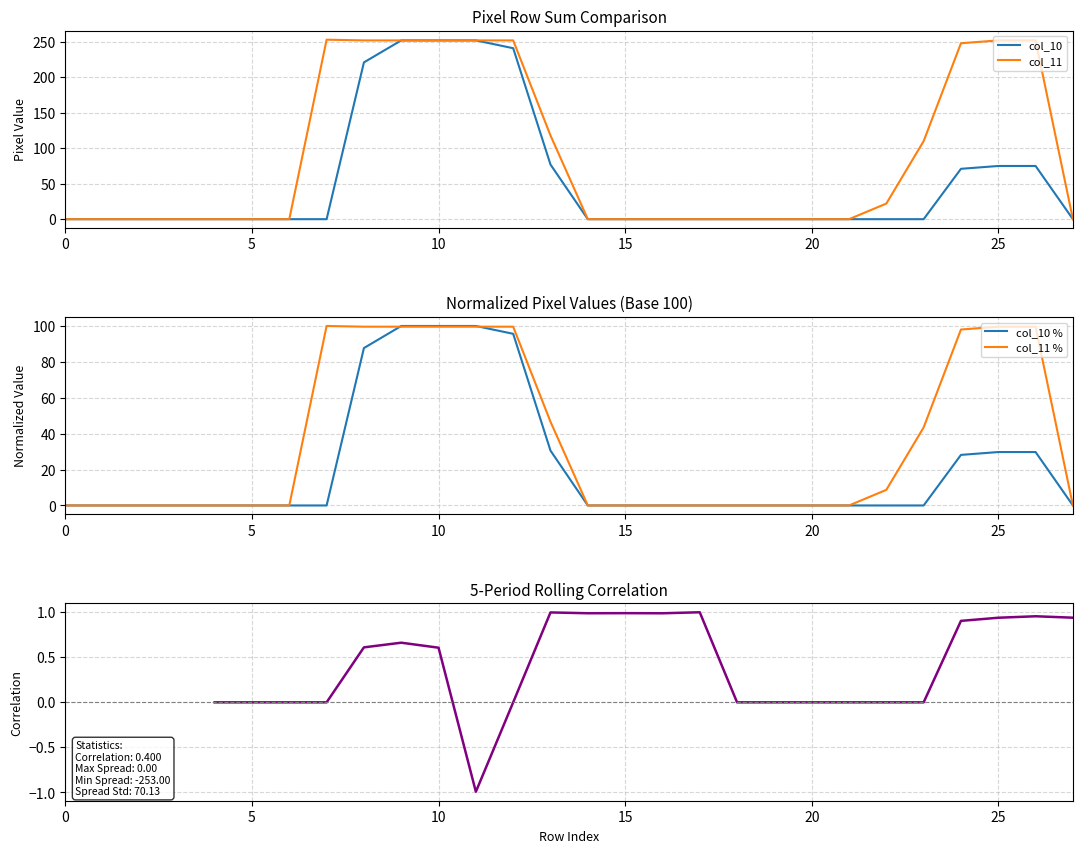

True or false: col_10 % and col_10 cross at least once.

False